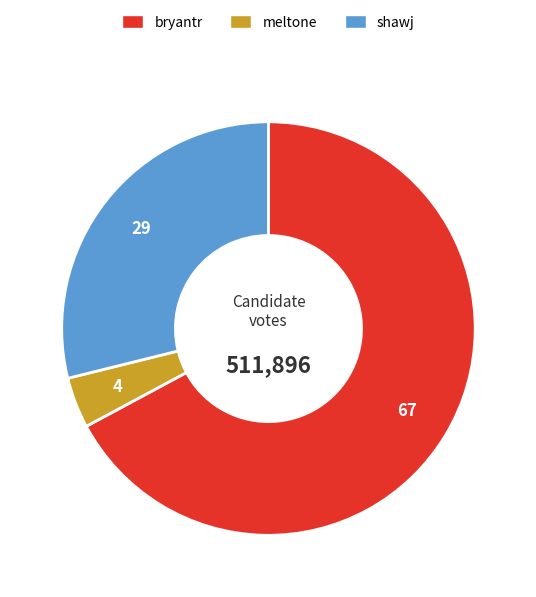

What is the ratio of the value at meltone to the value at bryantr?

0.1